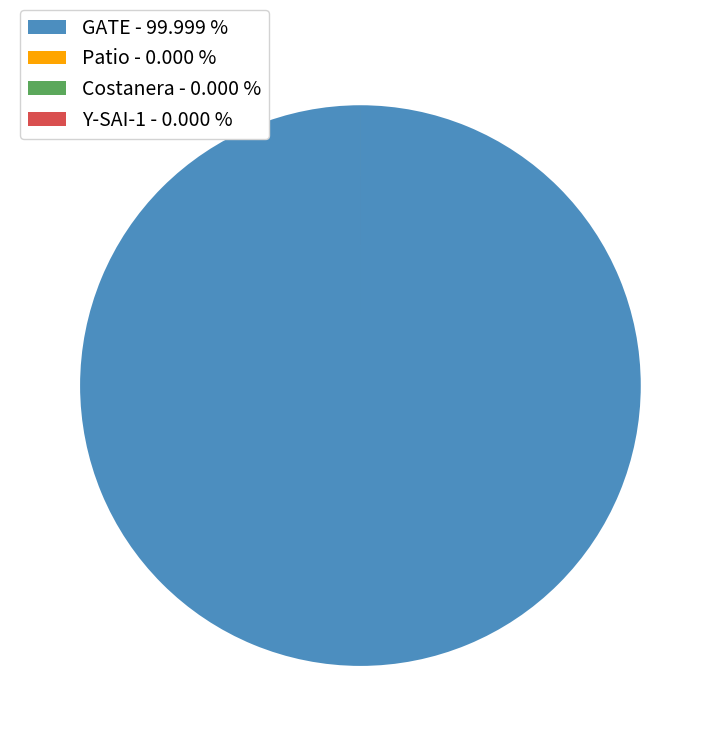

Is there any slice that represents more than half of the pie?

Yes